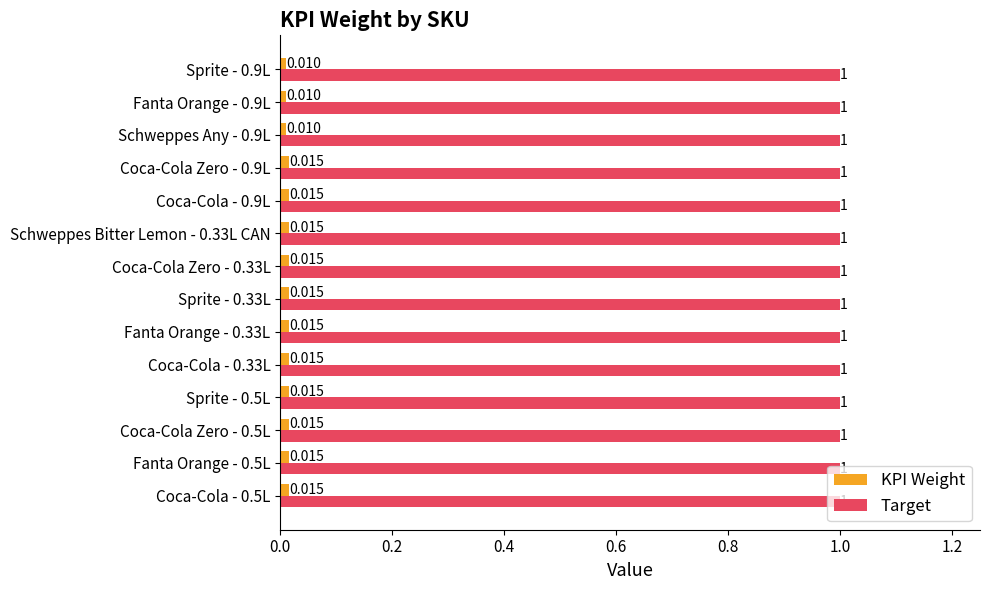

Which series has the largest range (max minus min)?

KPI Weight